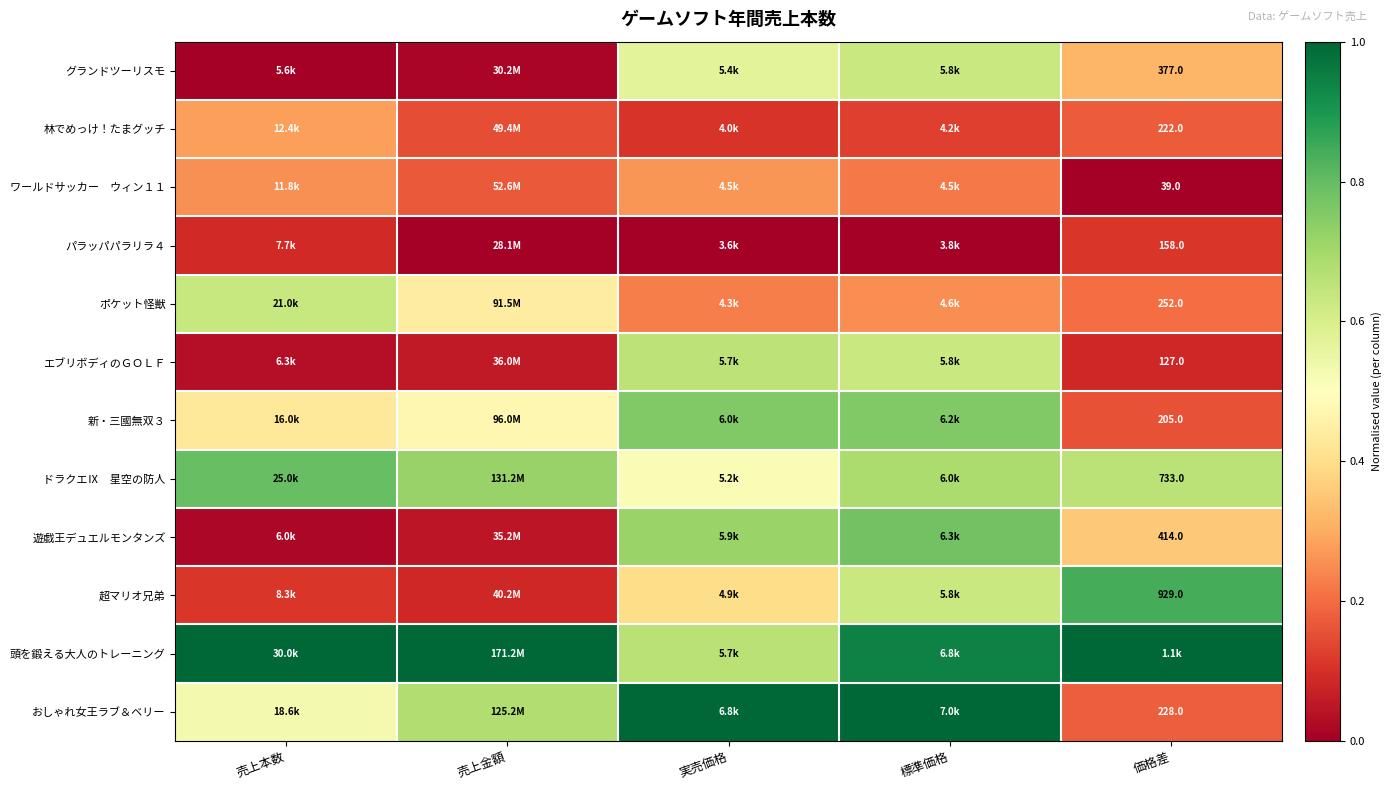

What is the difference between the maximum and minimum values in the 頭を鍛える大人のトレーニング series?

0.3